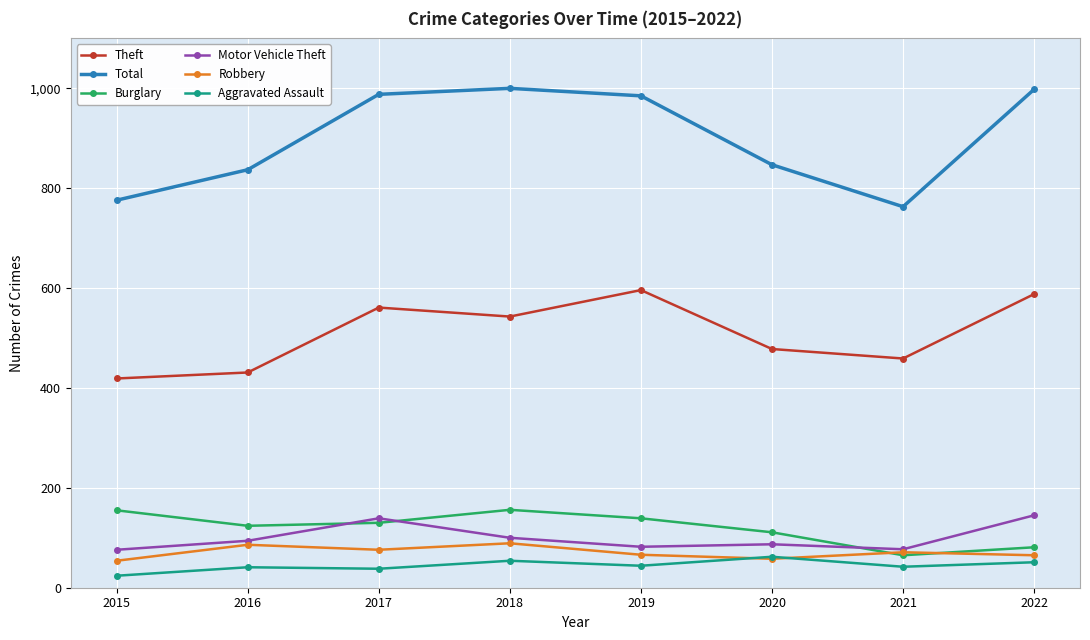

True or false: Theft and Motor Vehicle Theft intersect in this chart.

False